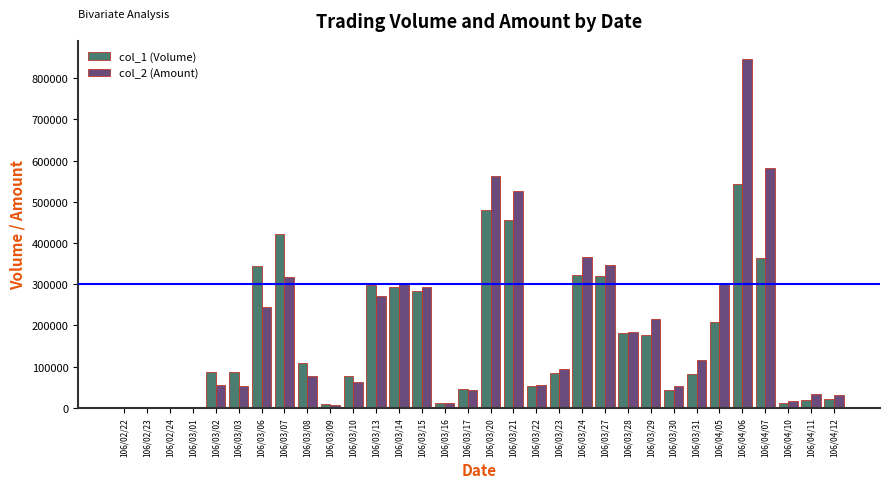

At which category is the sum across all series the highest?

106/04/06